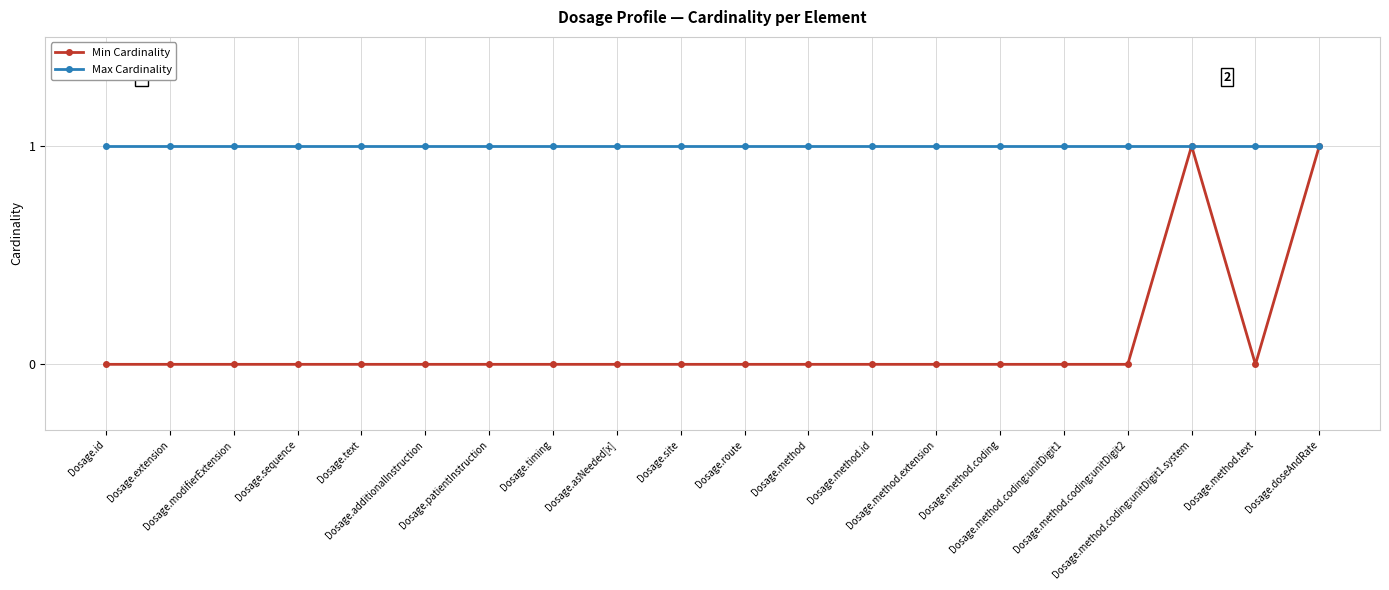

True or false: Min Cardinality has more than 0 interior local peaks.

True